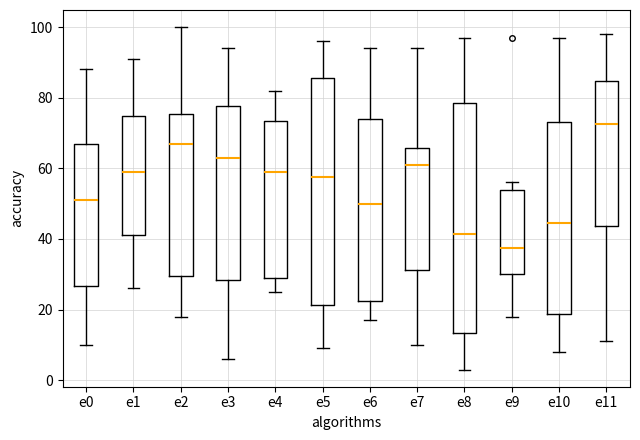

Where does the median line of the box for e9 sit on the y-axis? The values are not printed on the chart, so give them approximately, as read against the axis.

38